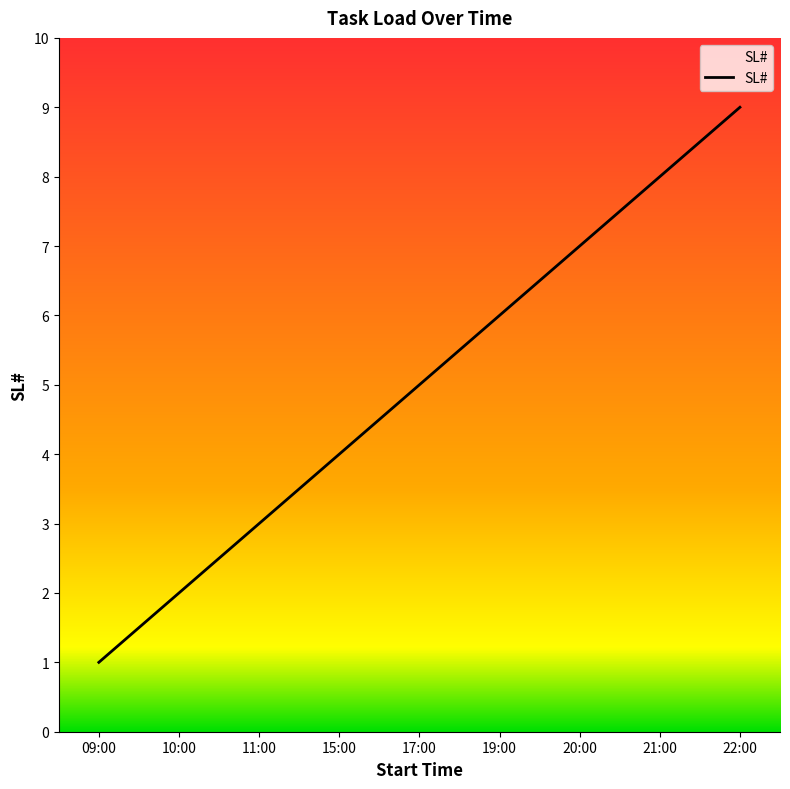

What is the difference between the maximum and minimum values?

8